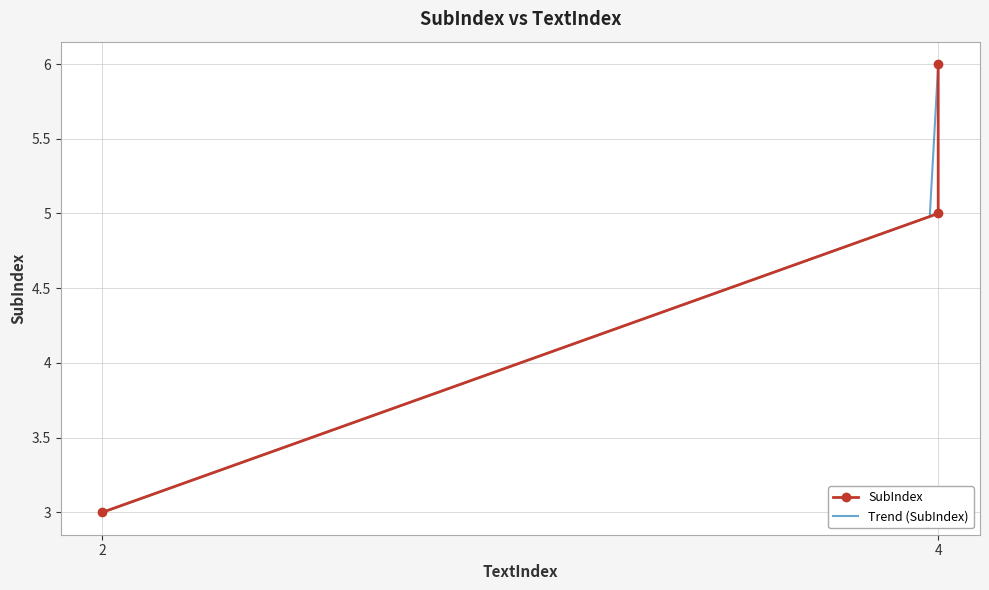

List the labels in order of value, largest first.

4, 4, 2